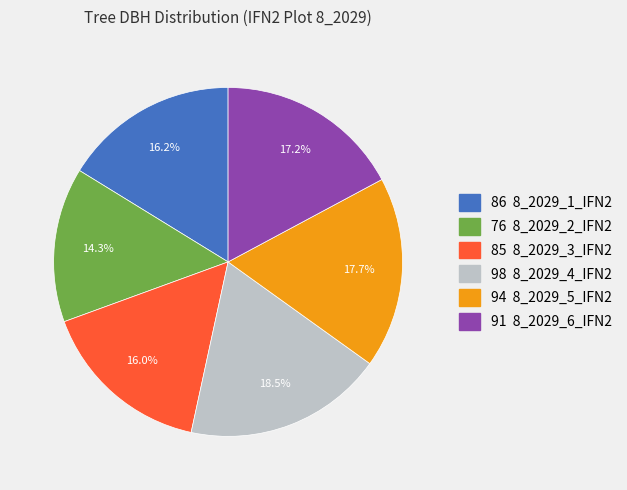

Is there a majority slice in this chart?

No